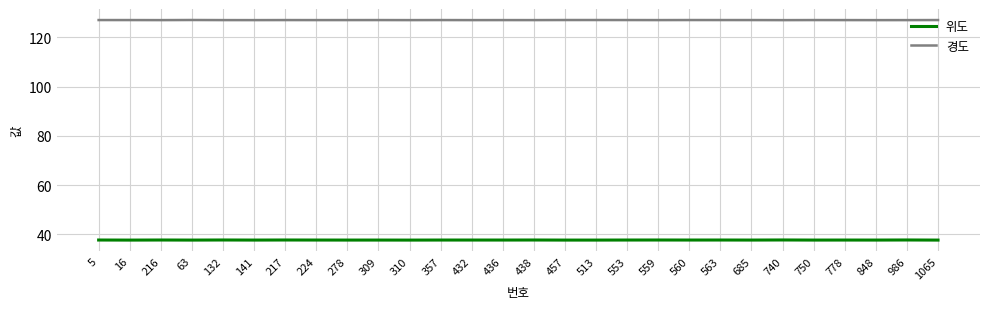

What position from the left is 559?

19